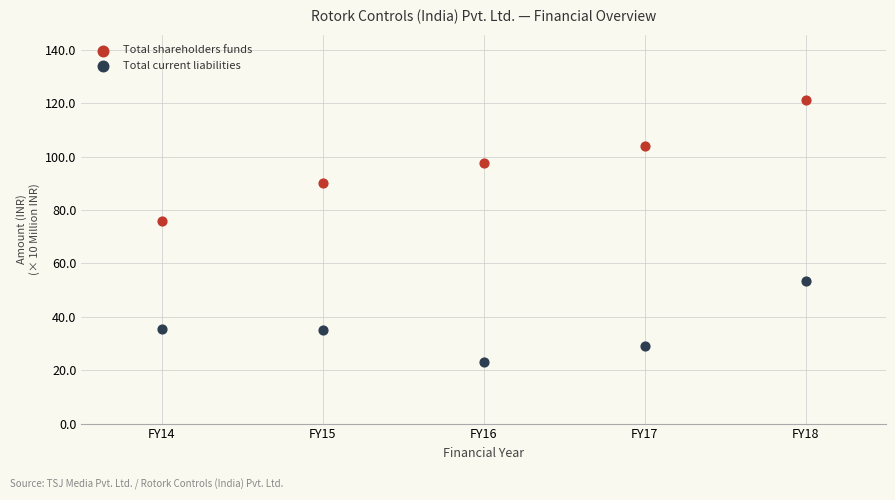

Which series has the widest spread of Y values?

Total shareholders funds